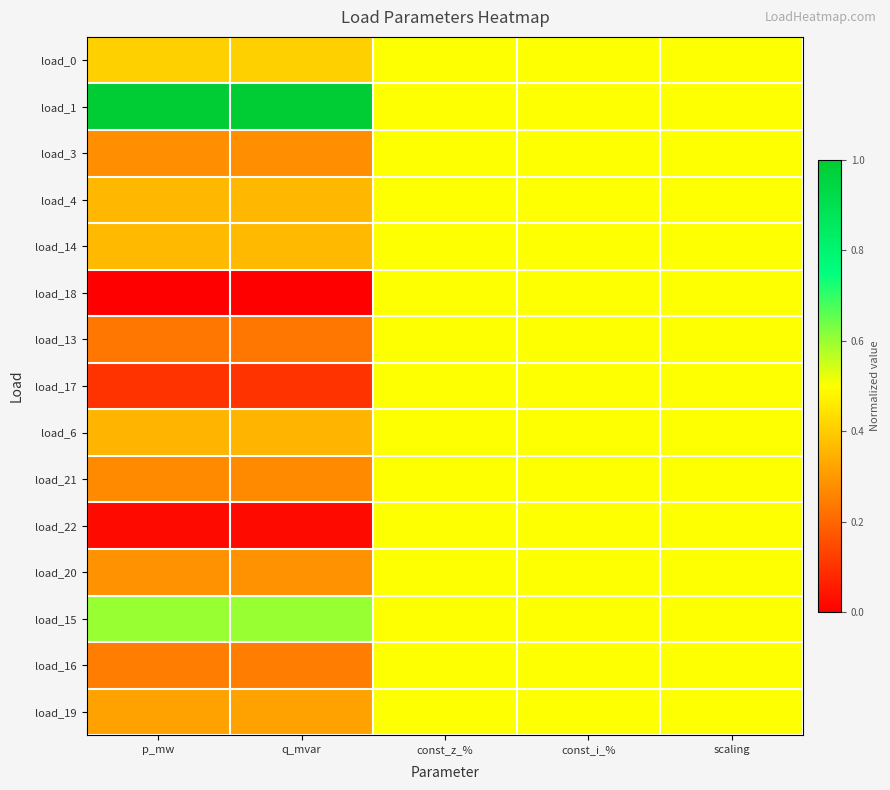

Reading right to left, transcribe all the data shown in this chart.

load_0: scaling=0.5	const_i_%=0.5	const_z_%=0.5	q_mvar=0.4	p_mw=0.4
load_1: scaling=0.5	const_i_%=0.5	const_z_%=0.5	q_mvar=1.0	p_mw=1.0
load_3: scaling=0.5	const_i_%=0.5	const_z_%=0.5	q_mvar=0.3	p_mw=0.3
load_4: scaling=0.5	const_i_%=0.5	const_z_%=0.5	q_mvar=0.4	p_mw=0.4
load_14: scaling=0.5	const_i_%=0.5	const_z_%=0.5	q_mvar=0.4	p_mw=0.4
load_18: scaling=0.5	const_i_%=0.5	const_z_%=0.5	q_mvar=0.0	p_mw=0.0
load_13: scaling=0.5	const_i_%=0.5	const_z_%=0.5	q_mvar=0.2	p_mw=0.2
load_17: scaling=0.5	const_i_%=0.5	const_z_%=0.5	q_mvar=0.1	p_mw=0.1
load_6: scaling=0.5	const_i_%=0.5	const_z_%=0.5	q_mvar=0.4	p_mw=0.4
load_21: scaling=0.5	const_i_%=0.5	const_z_%=0.5	q_mvar=0.3	p_mw=0.3
load_22: scaling=0.5	const_i_%=0.5	const_z_%=0.5	q_mvar=0.0	p_mw=0.0
load_20: scaling=0.5	const_i_%=0.5	const_z_%=0.5	q_mvar=0.3	p_mw=0.3
load_15: scaling=0.5	const_i_%=0.5	const_z_%=0.5	q_mvar=0.6	p_mw=0.6
load_16: scaling=0.5	const_i_%=0.5	const_z_%=0.5	q_mvar=0.2	p_mw=0.2
load_19: scaling=0.5	const_i_%=0.5	const_z_%=0.5	q_mvar=0.3	p_mw=0.3